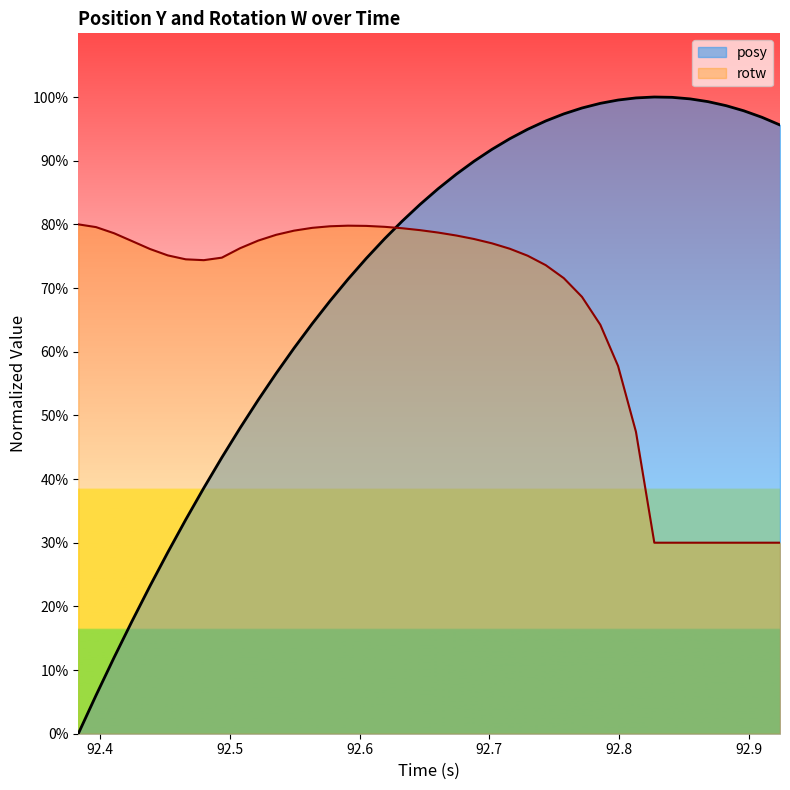

How many distinct data groups are displayed?

2